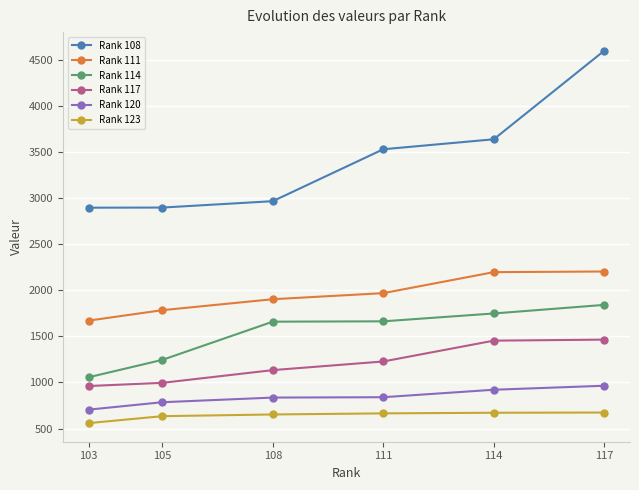

At how many categories does at least one series exceed 1410?

6